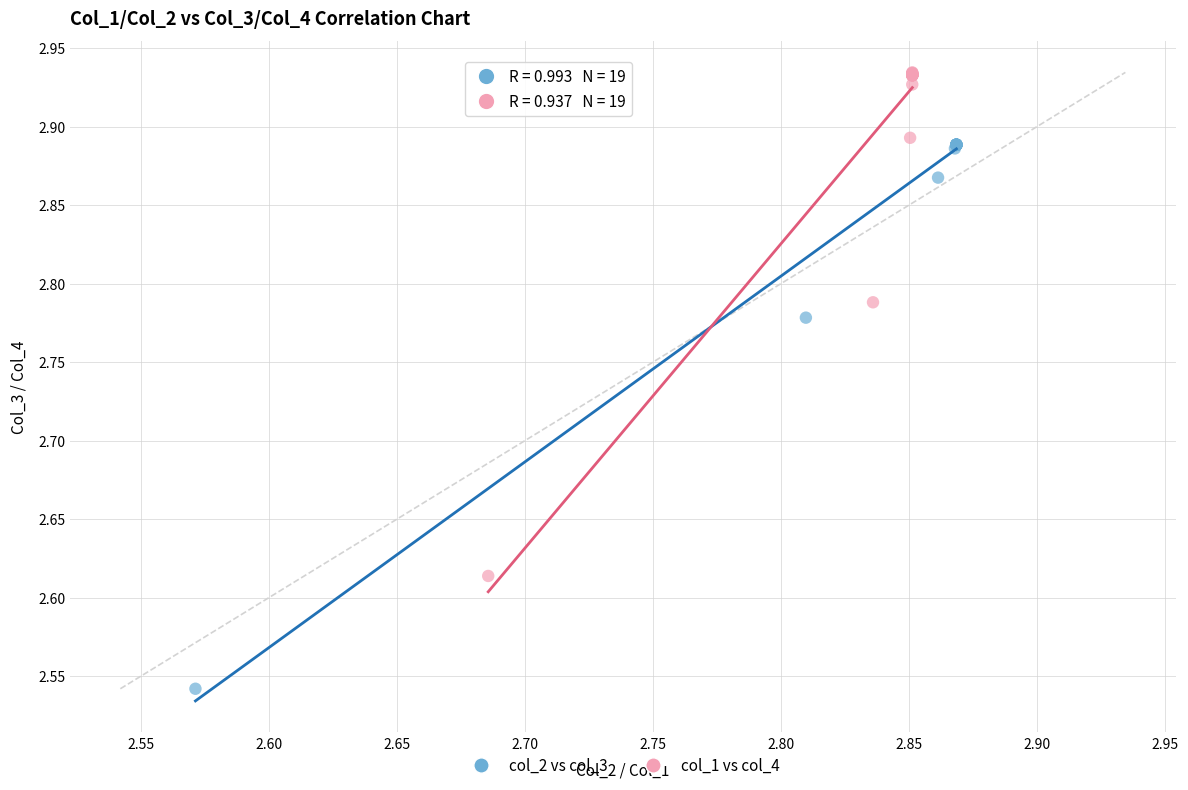

Which series has the largest Y range (max minus min)?

col_2 vs col_3